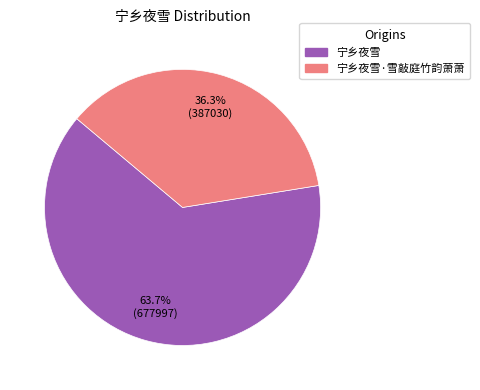

Is there any slice that represents more than half of the pie?

Yes